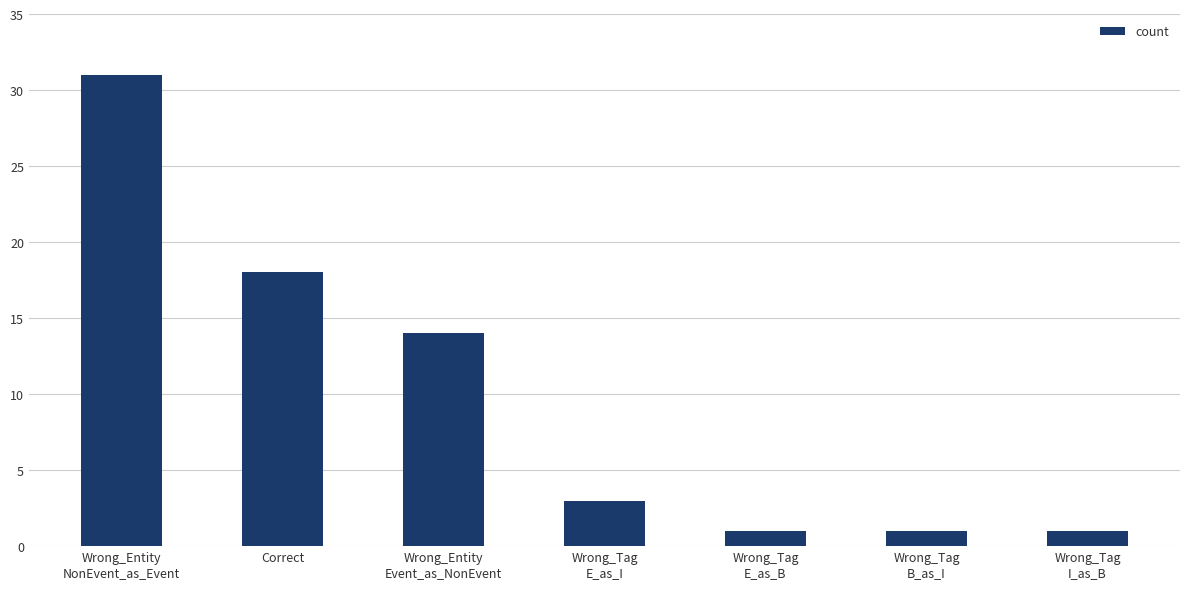

How many bars are there in total?

7